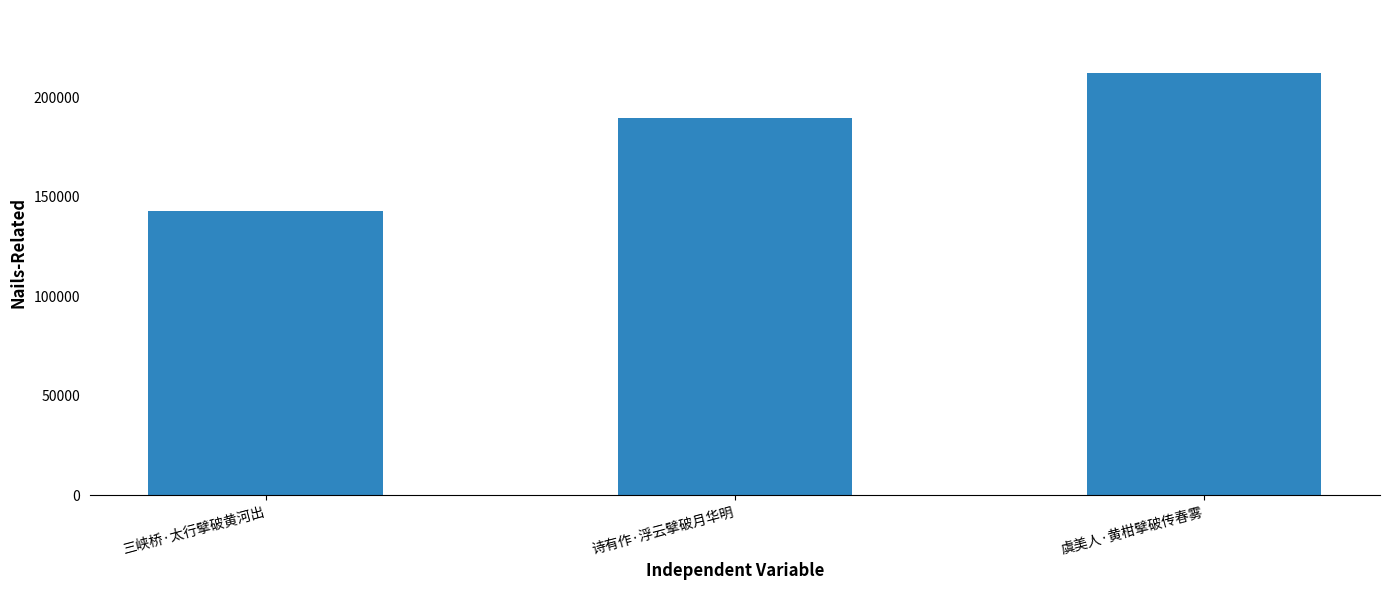

Reading right to left, list all the values displayed in this chart.

212121	189551	142904